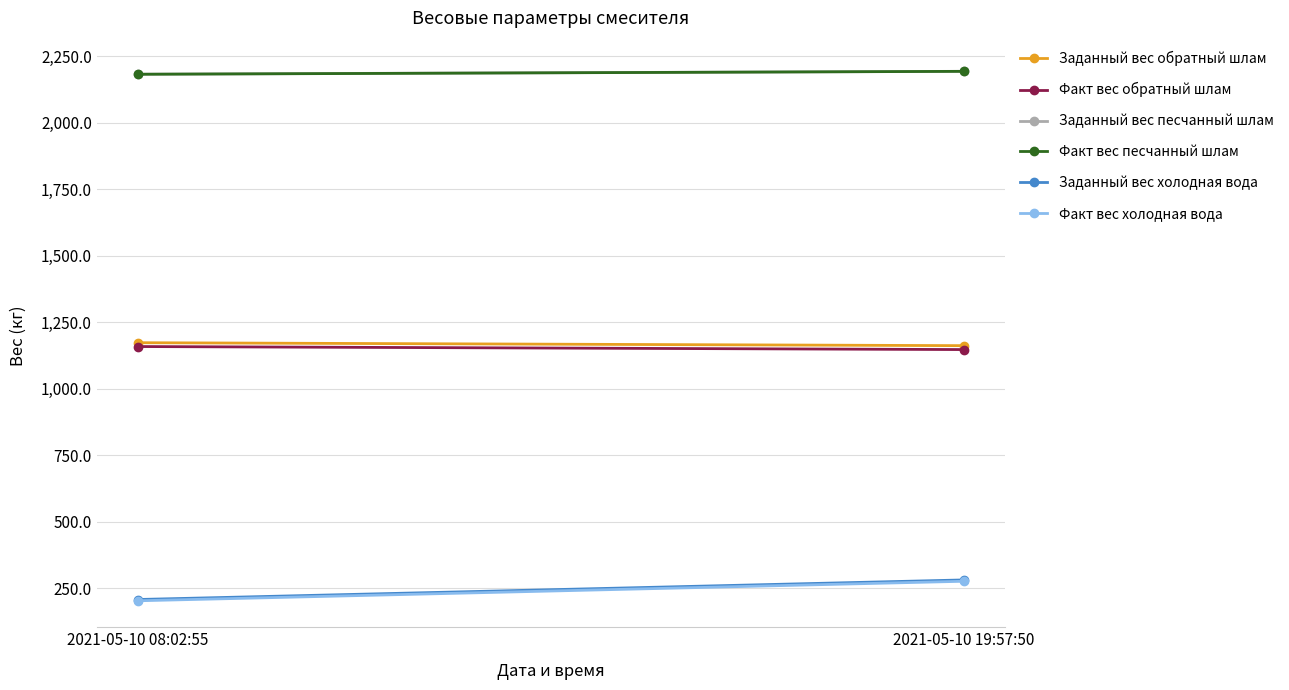

What is the minimum value shown in the chart?

202.4